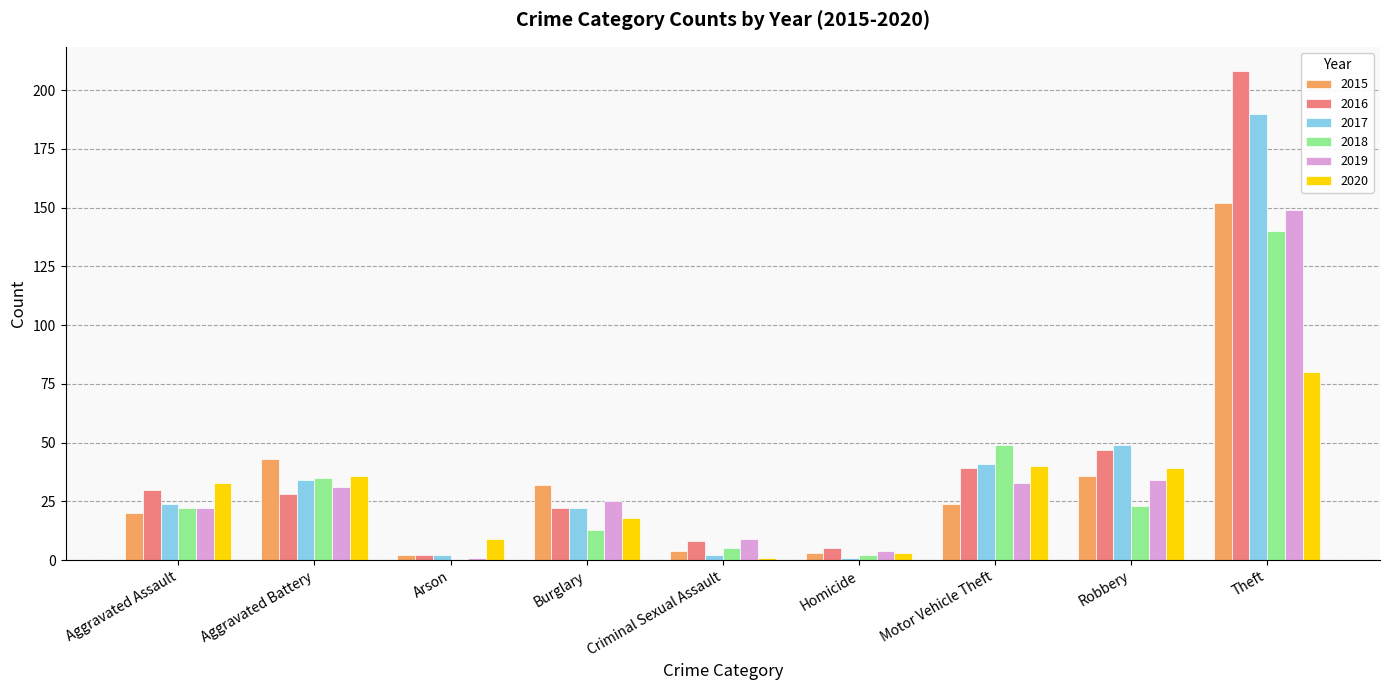

True or false: 2019 has a value of 16 at Burglary.

False